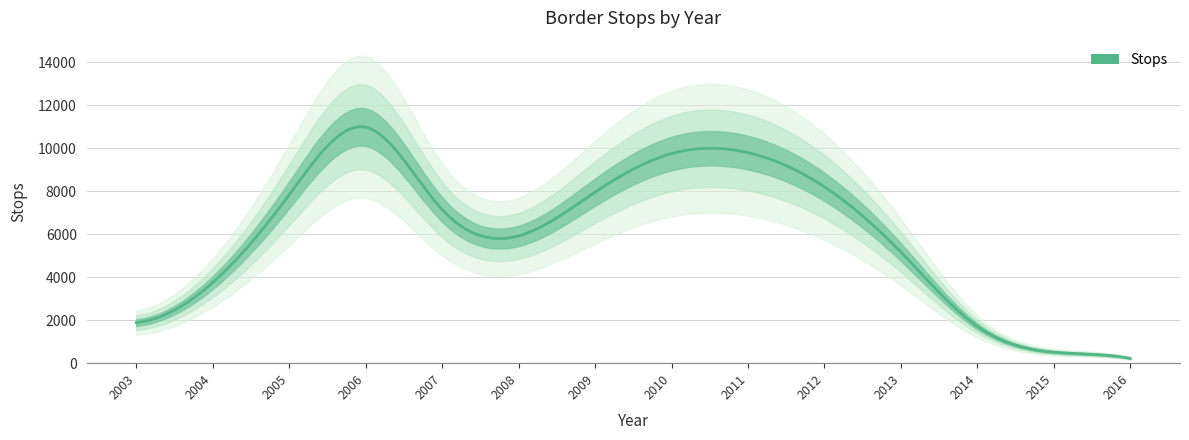

Is this an area chart (filled region under the line)?

No